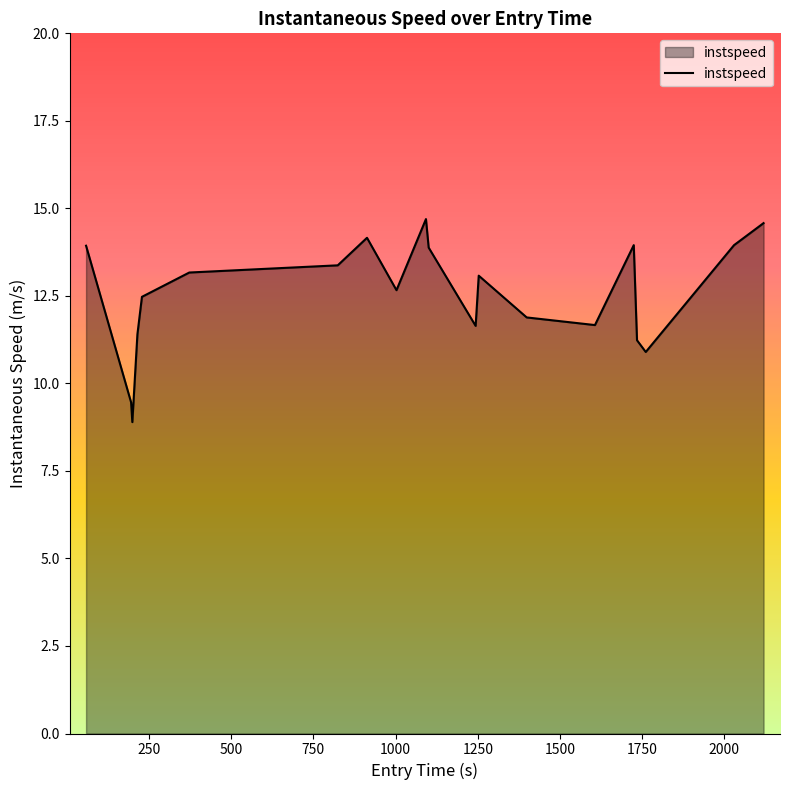

What is the sum of all values?

251.0